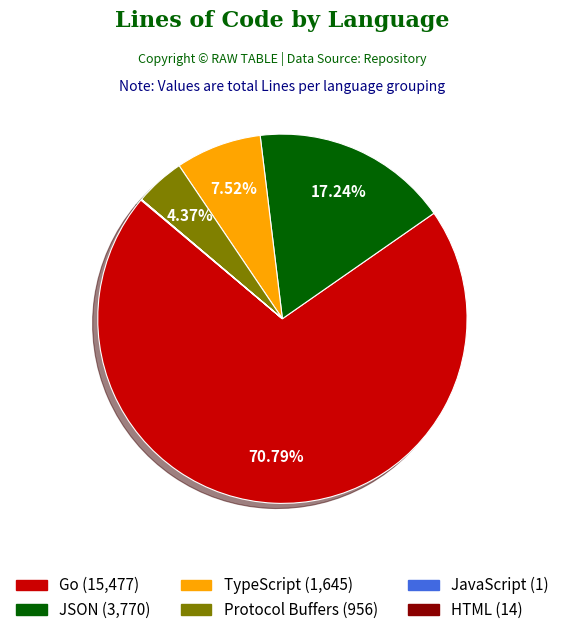

To the nearest percent, what portion does Protocol Buffers represent?

4%